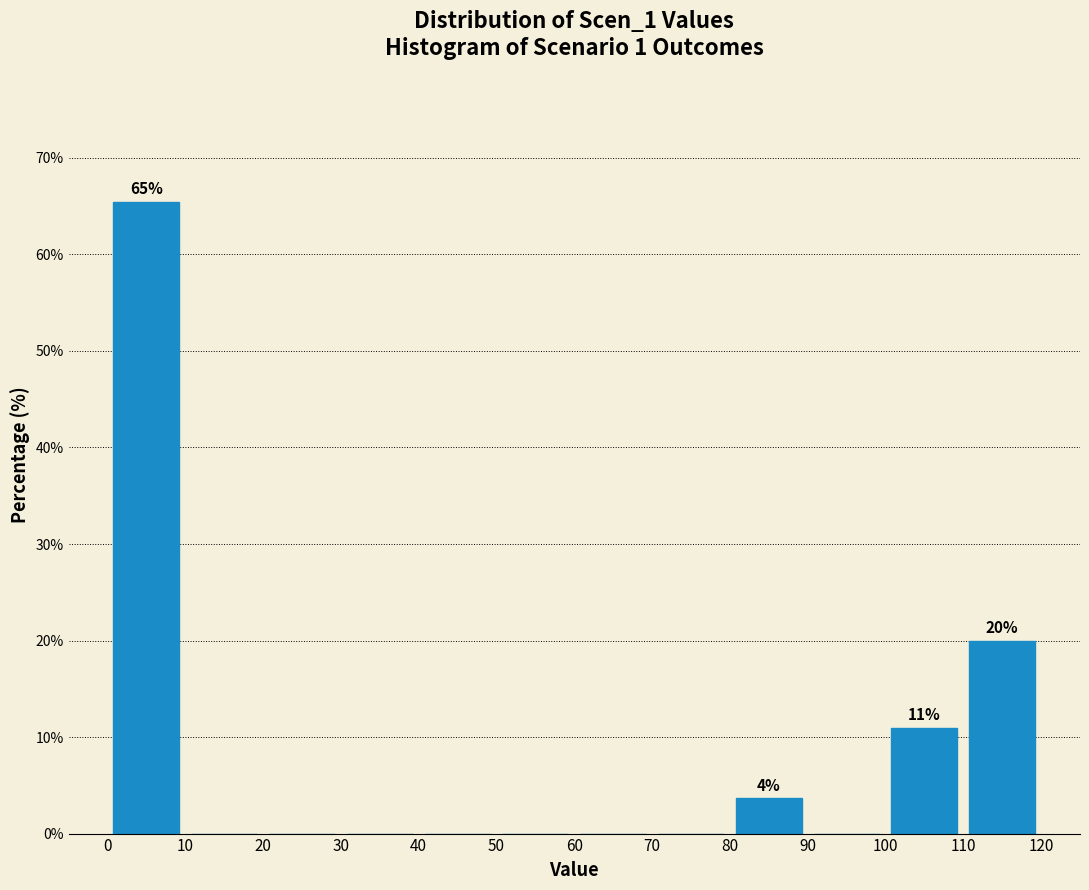

Over which range of the x-axis is the bar tallest?

0 to 10